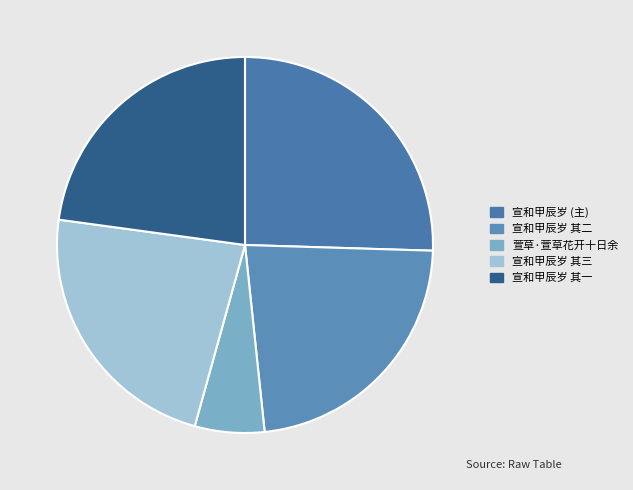

How many segments does this pie chart have?

5